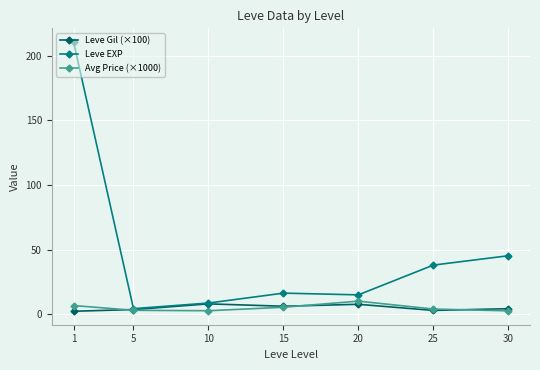

Count the number of data series in this chart.

3